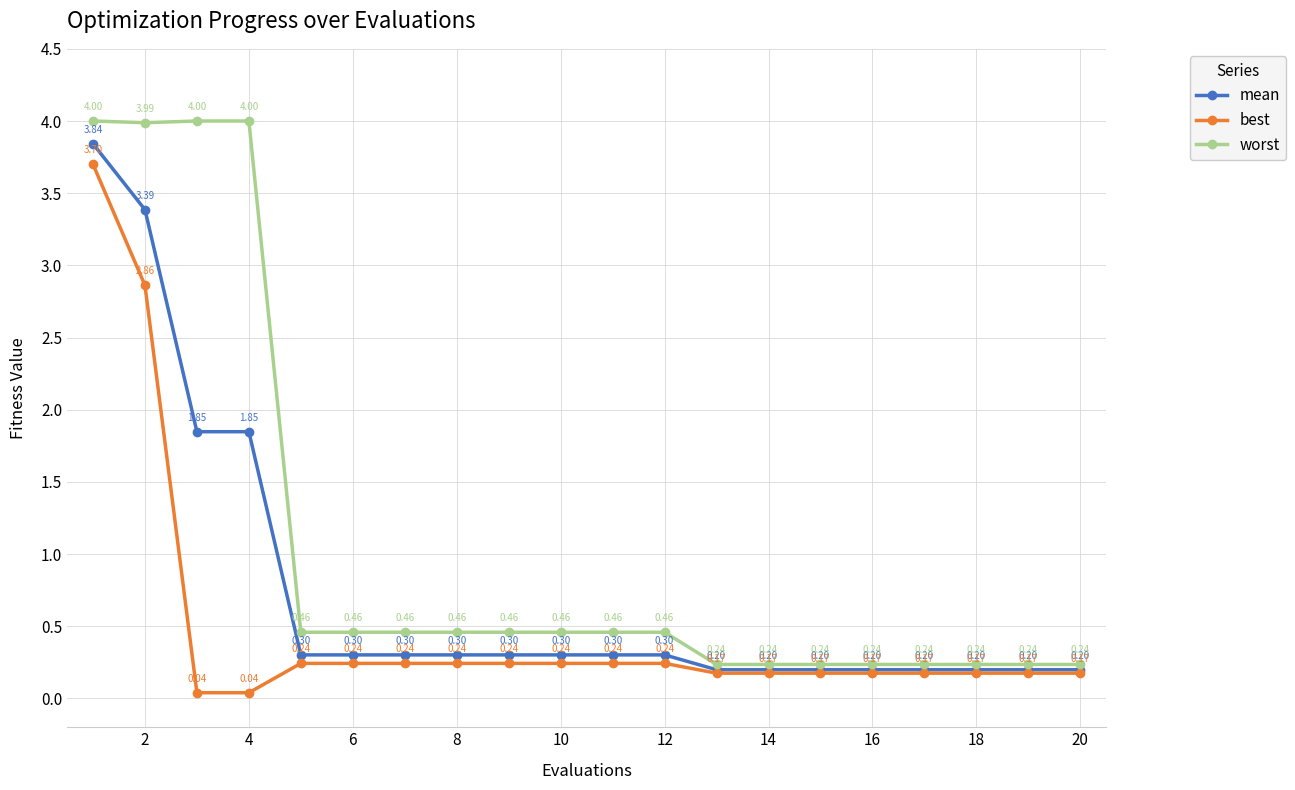

Which series has the widest spread of values?

worst